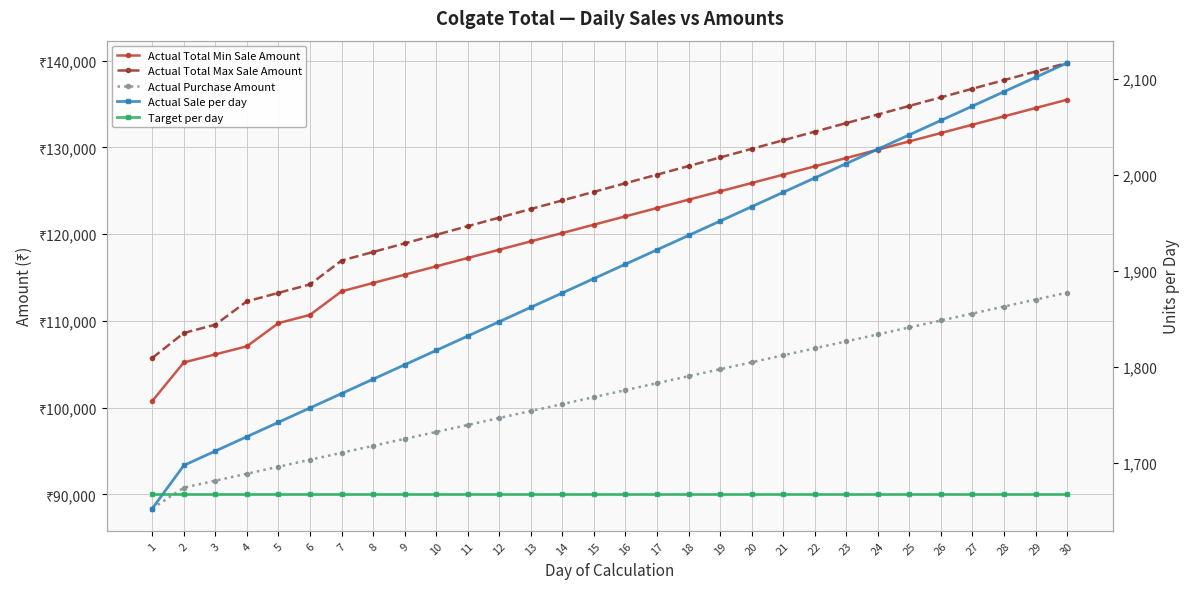

What is the spread (max minus min) of values at 4?

110588